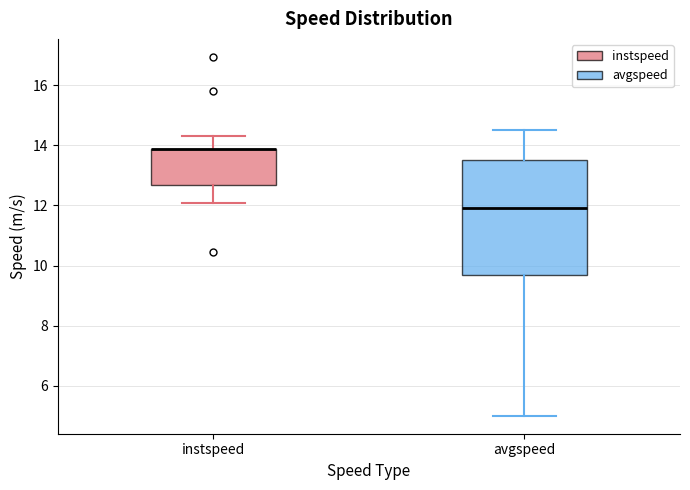

Where does the lower whisker of the box for avgspeed end on the y-axis? The values are not printed on the chart, so give them approximately, as read against the axis.

5.0